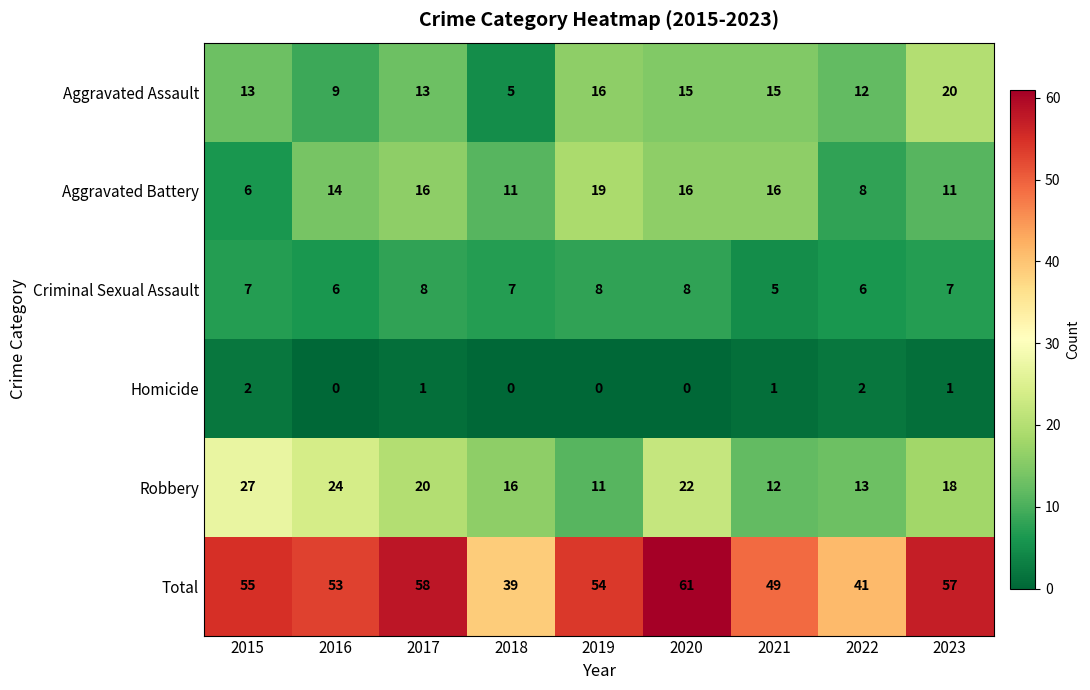

Which series has the largest range (max minus min)?

Total